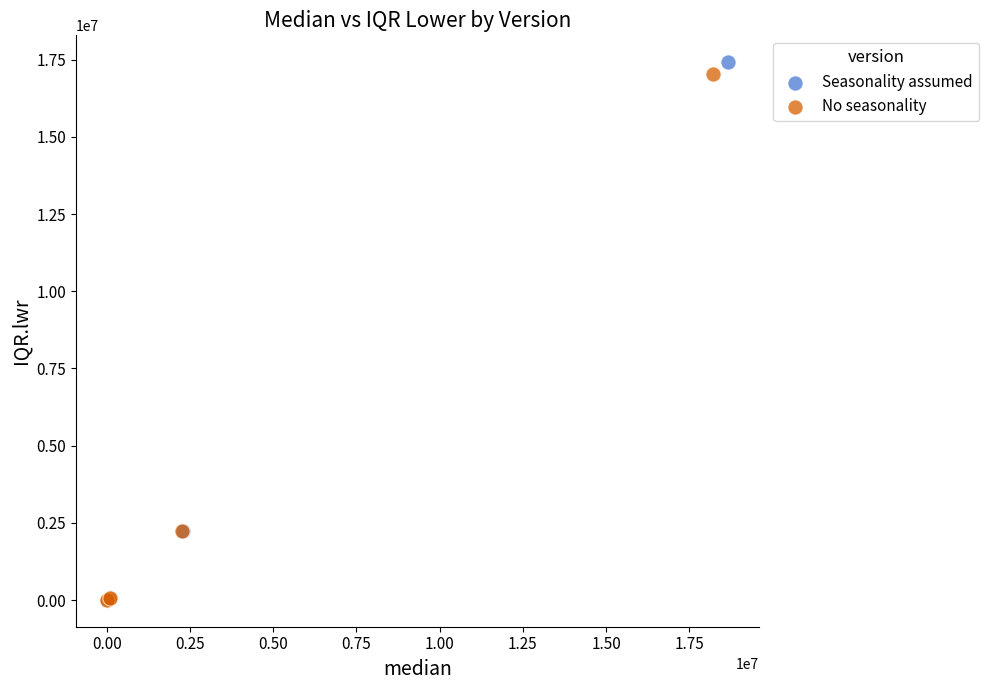

Which series contains the highest Y value?

Seasonality assumed